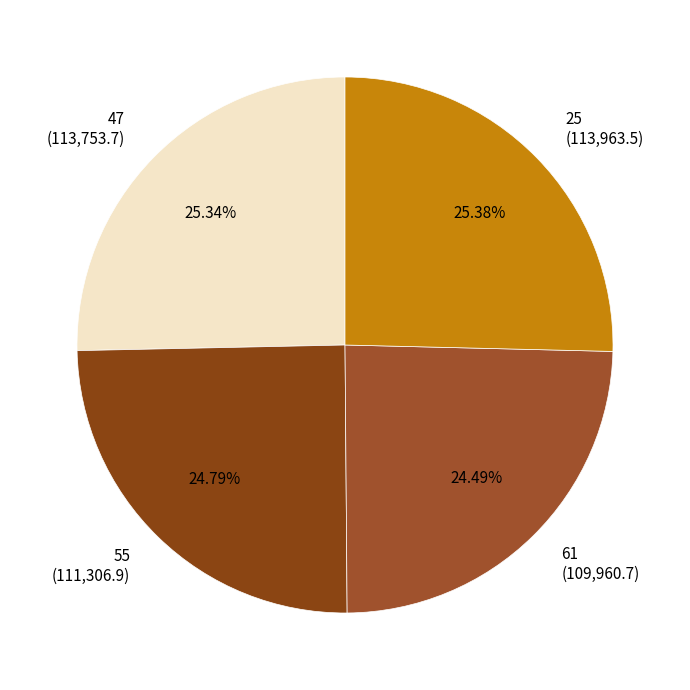

Which has a higher value, 25 (113,963.5) or 55 (111,306.9)?

25 (113,963.5)